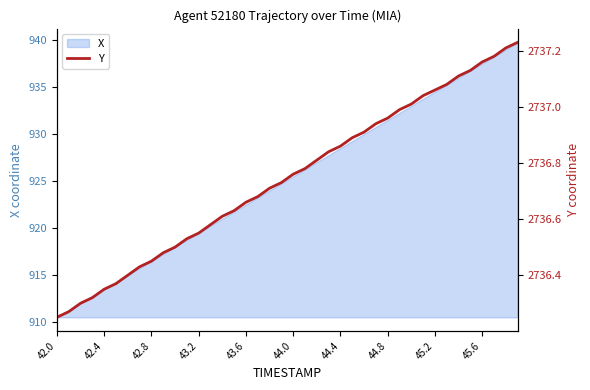

Which category has the lowest value in the X series?

42.0